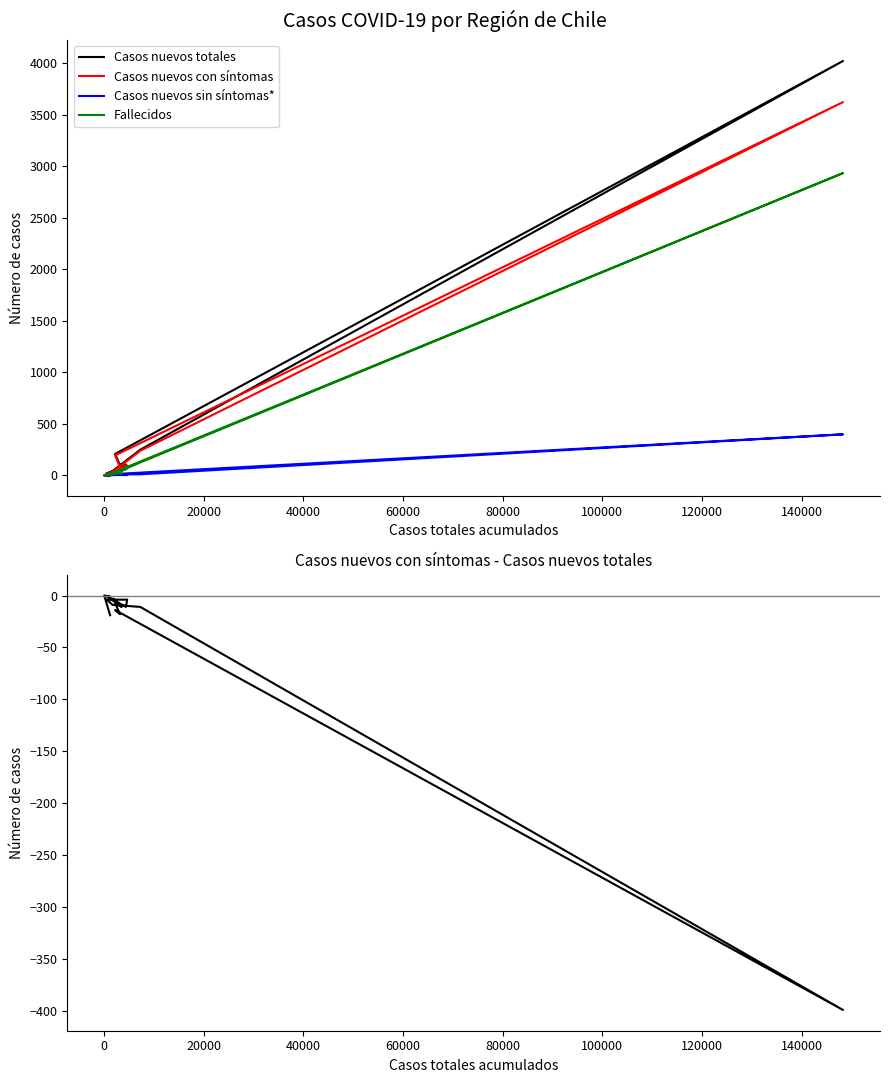

How many lines are shown in the chart?

5